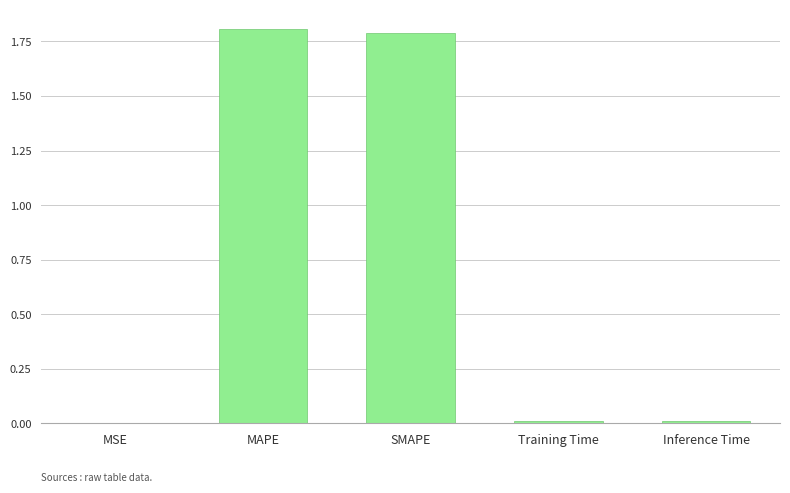

What is the approximate value at SMAPE?

1.8